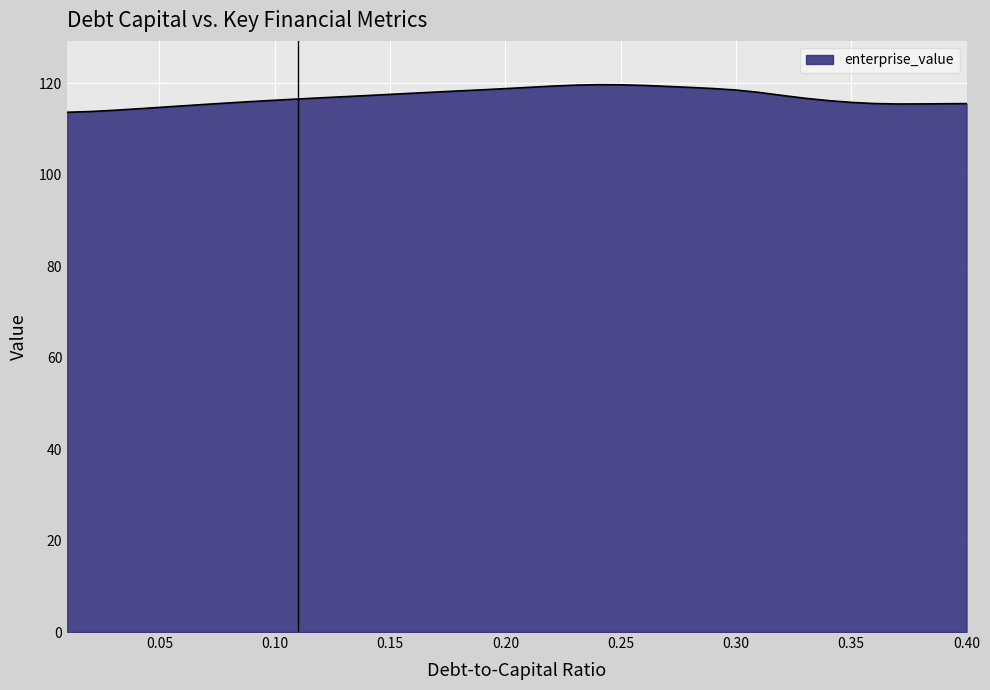

What is the difference between the maximum and minimum values?

6.0